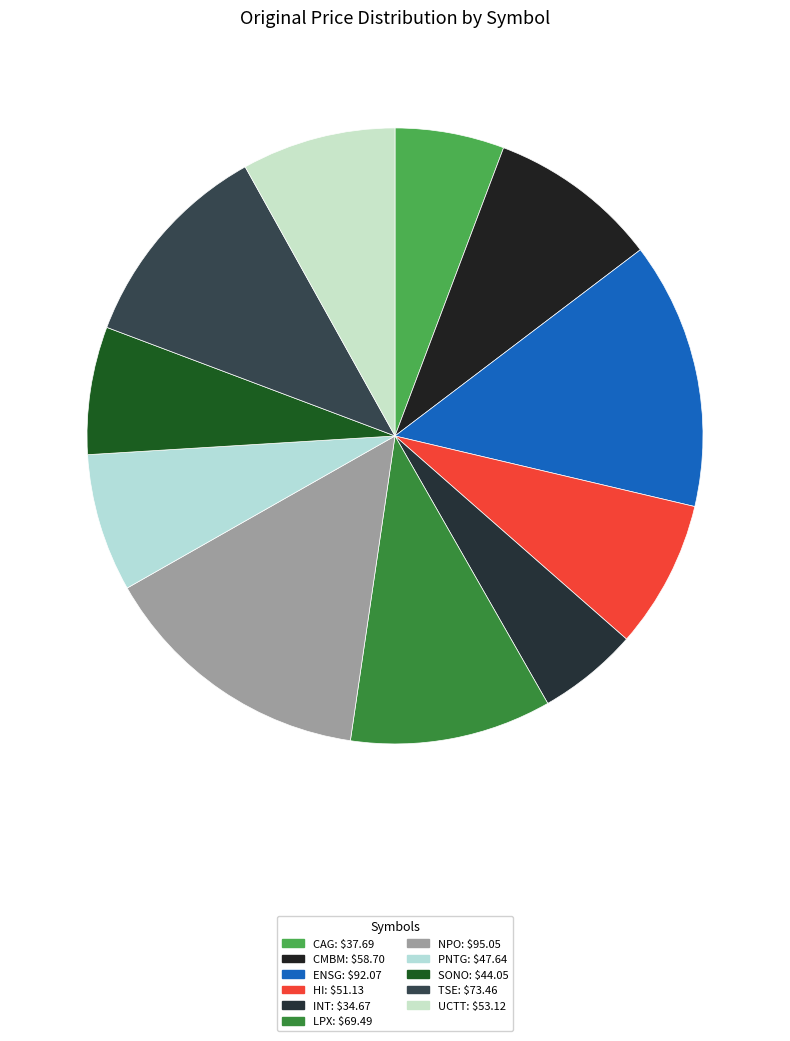

Count the number of slices in the pie.

11